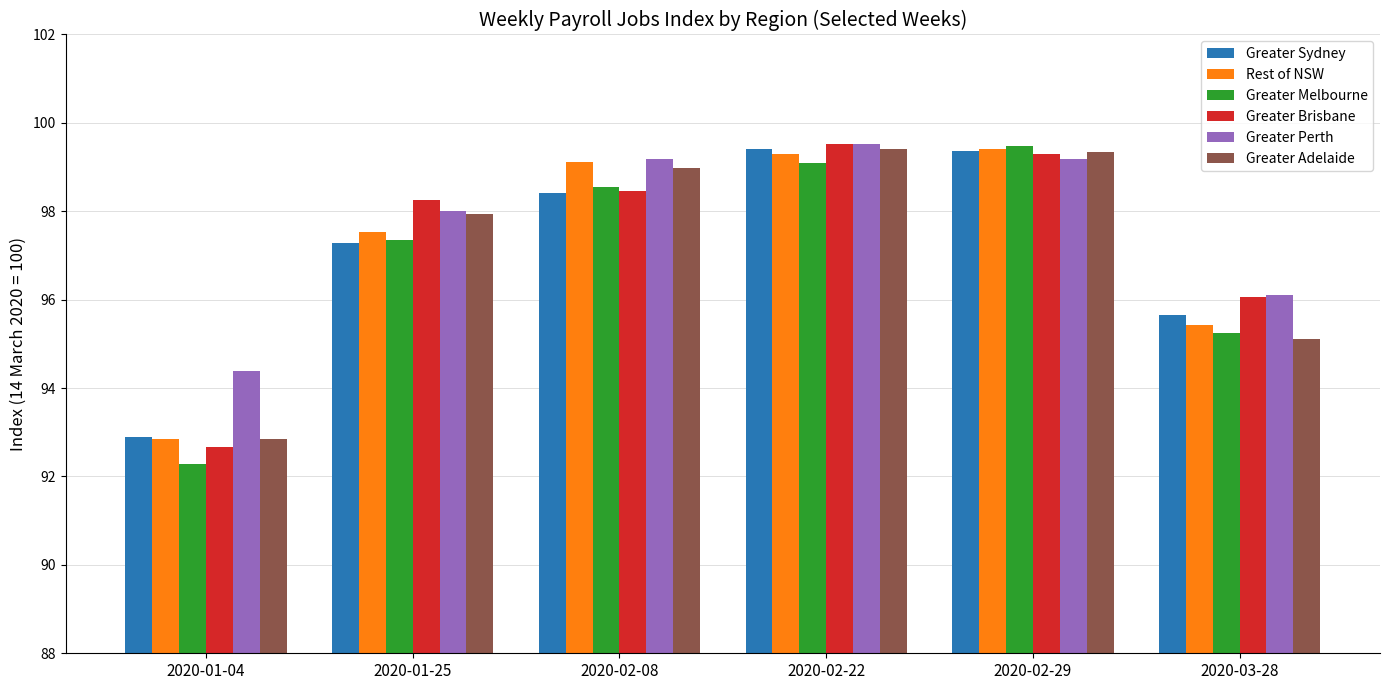

What is the average value of the Rest of NSW series?

97.3